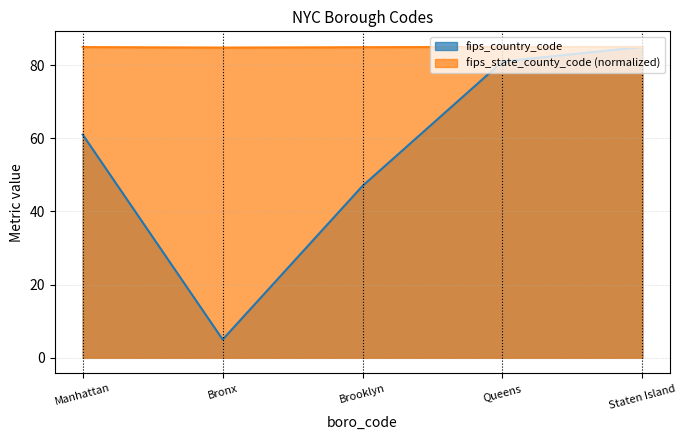

How many lines are shown in the chart?

2